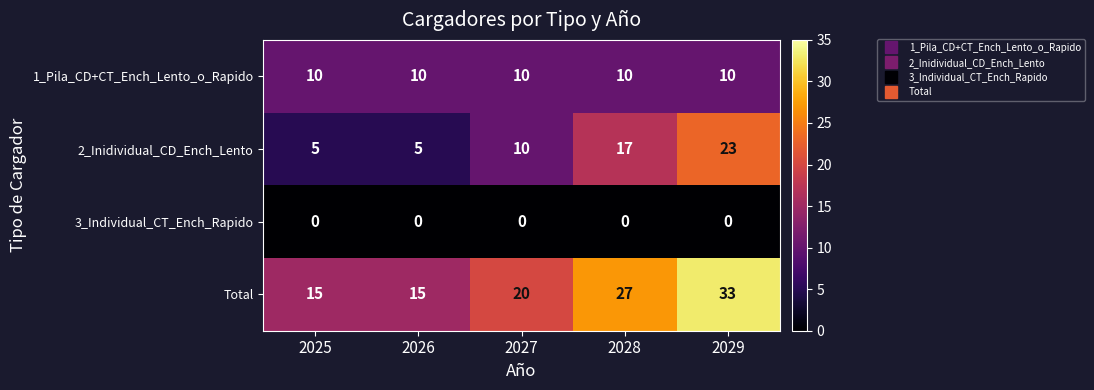

What is the sum of all 2_Inidividual_CD_Ench_Lento values?

60